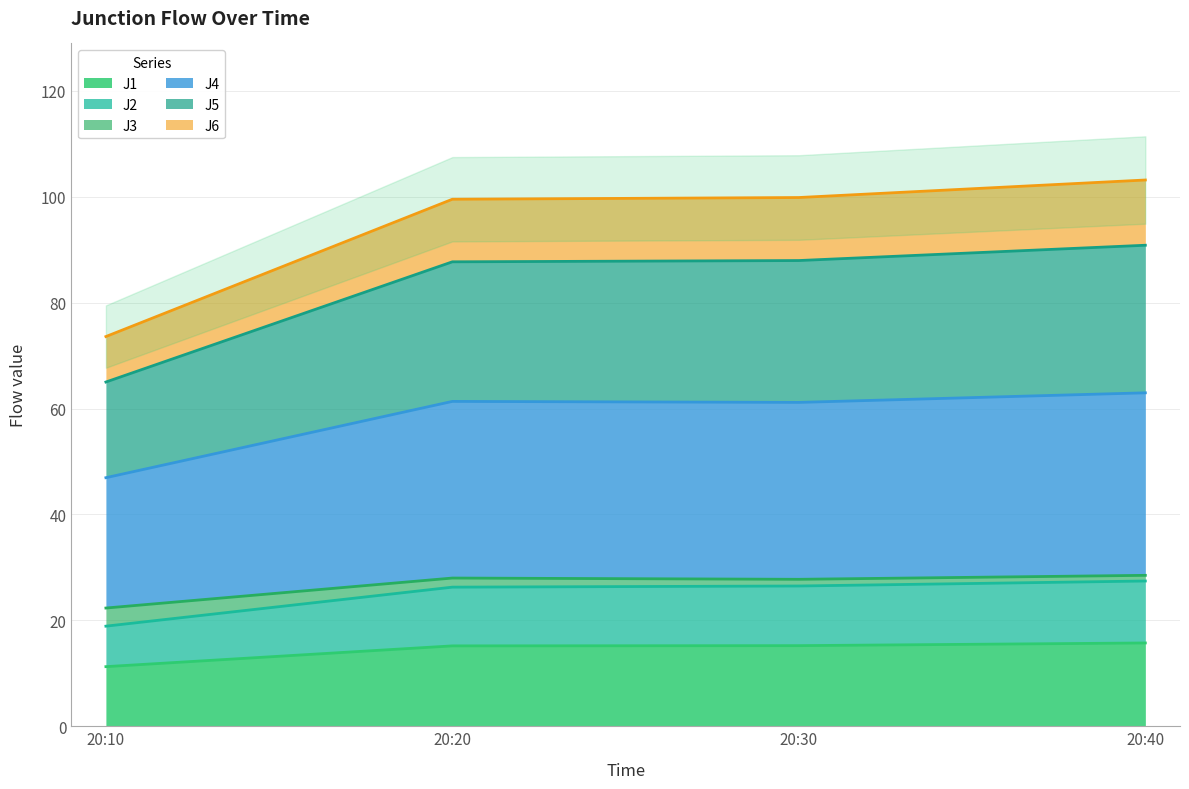

The J1 series shows 15.2 at 20:30. True or false?

True